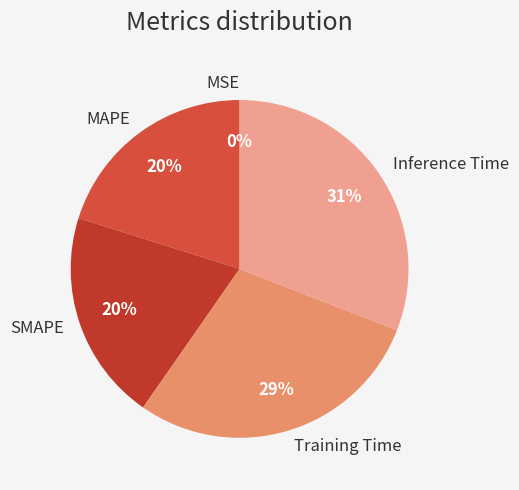

Combined, do MAPE and Inference Time account for over 50%?

Yes